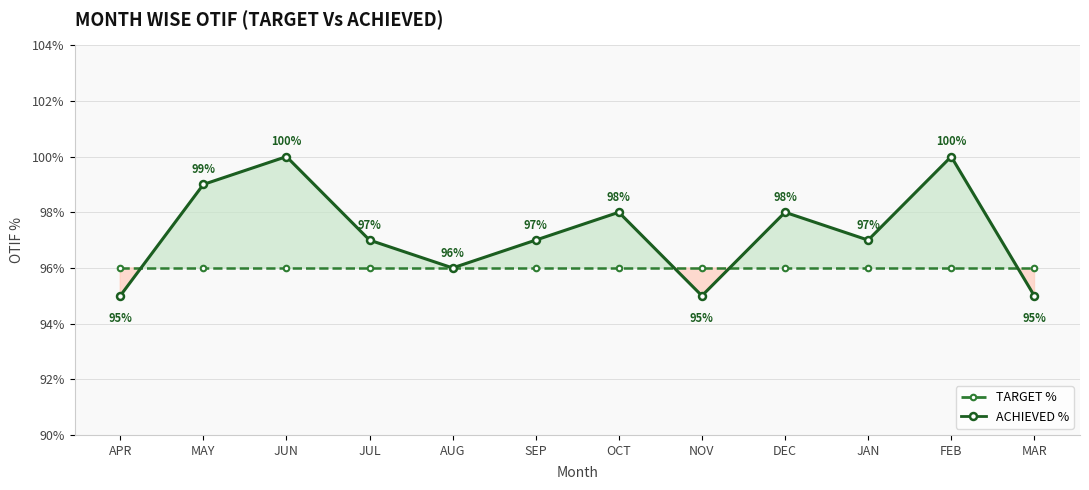

True or false: TARGET % and ACHIEVED % cross at least once.

True